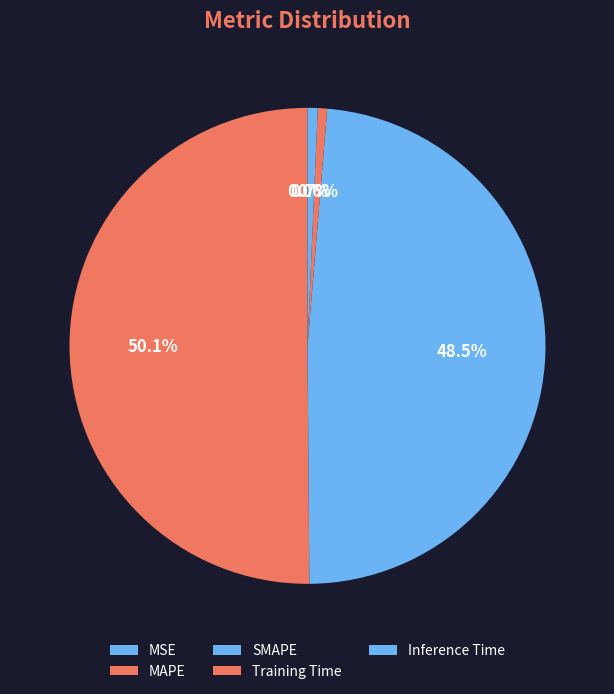

How many slices are in this pie chart?

5